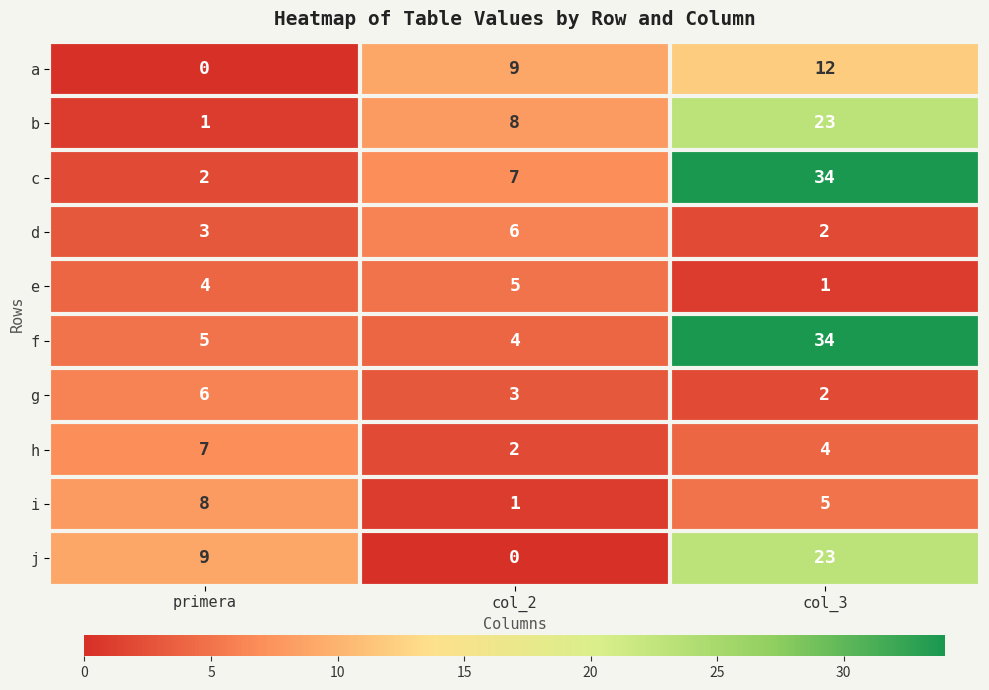

Is it true that b equals 11 at col_3?

False